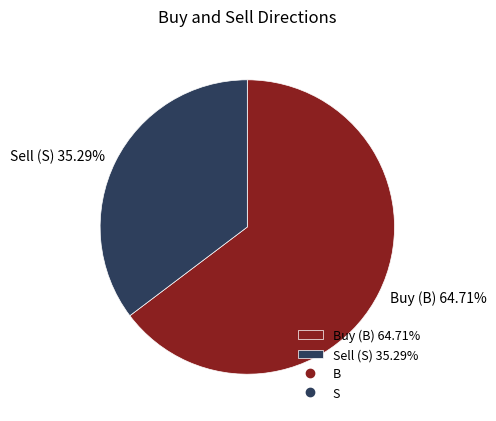

Is there a majority slice in this chart?

Yes